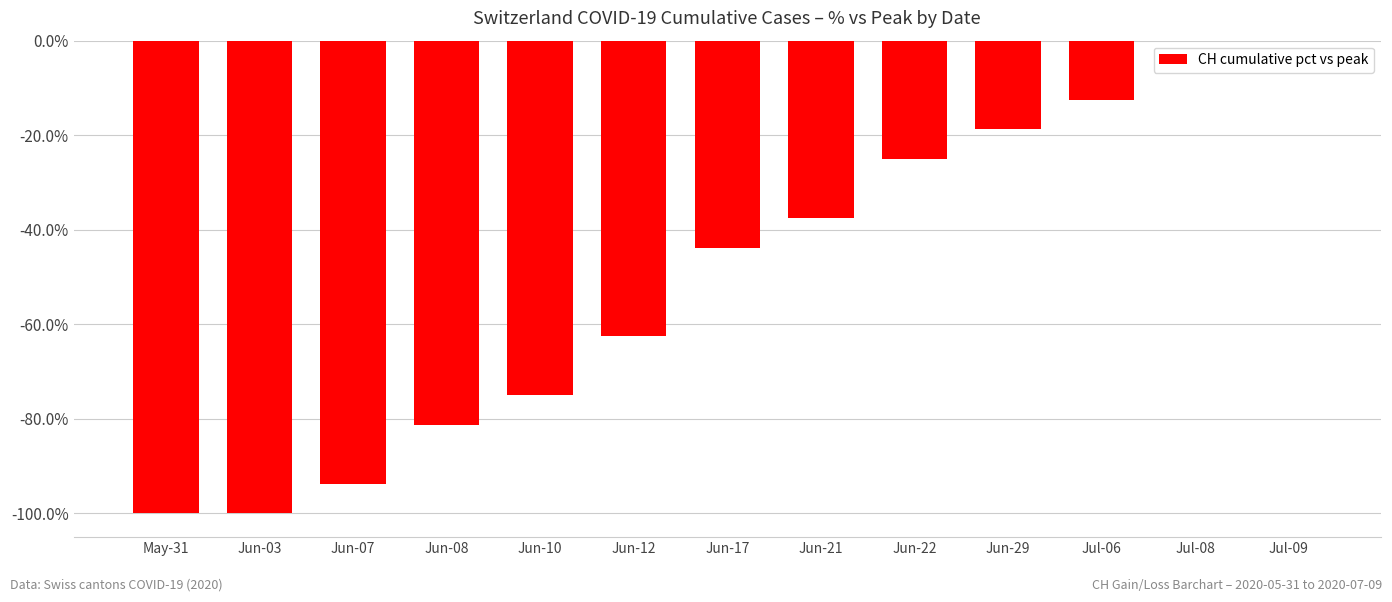

Which has a higher value, Jul-09 or Jun-08?

Jul-09